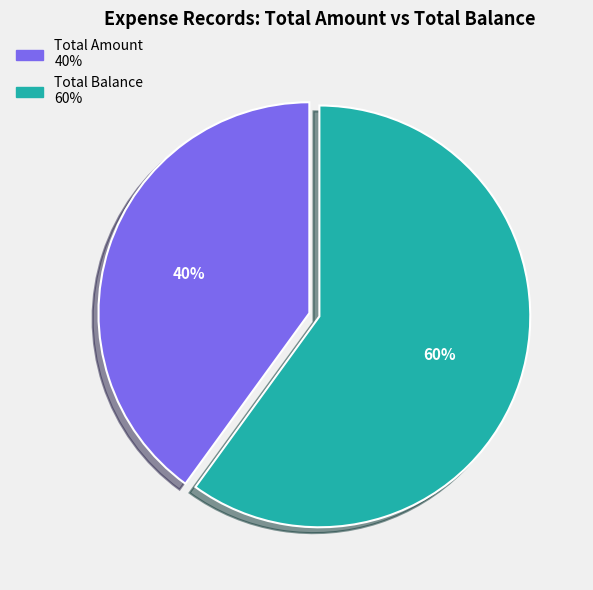

To the nearest percent, what is the combined percentage of Total Balance and Total Amount?

100%